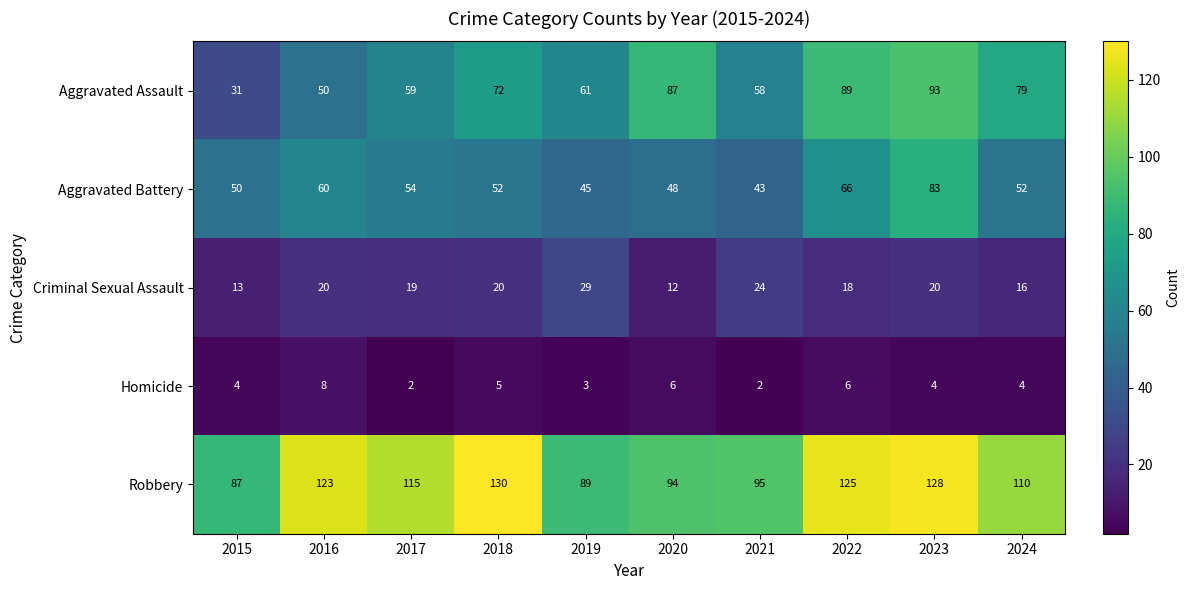

Rank the series at 2023 from highest to lowest value.

Robbery, Aggravated Assault, Aggravated Battery, Criminal Sexual Assault, Homicide